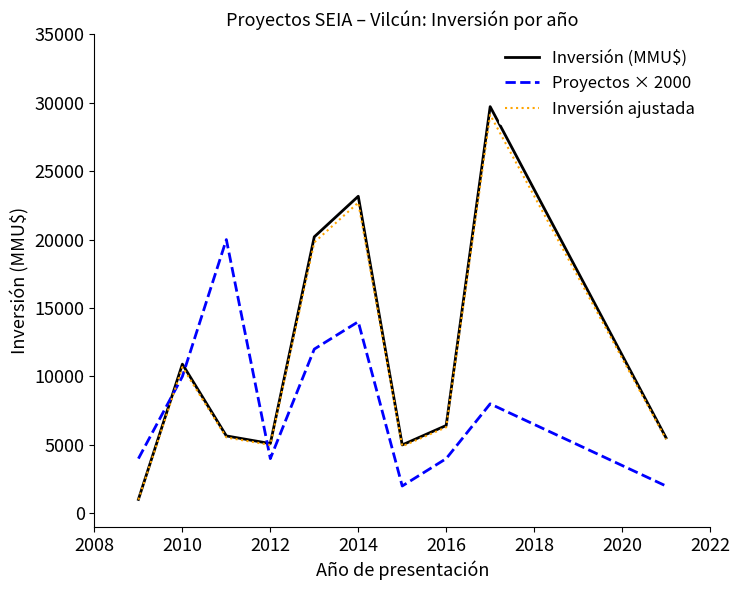

True or false: Proyectos × 2000 and Inversión ajustada intersect in this chart.

True